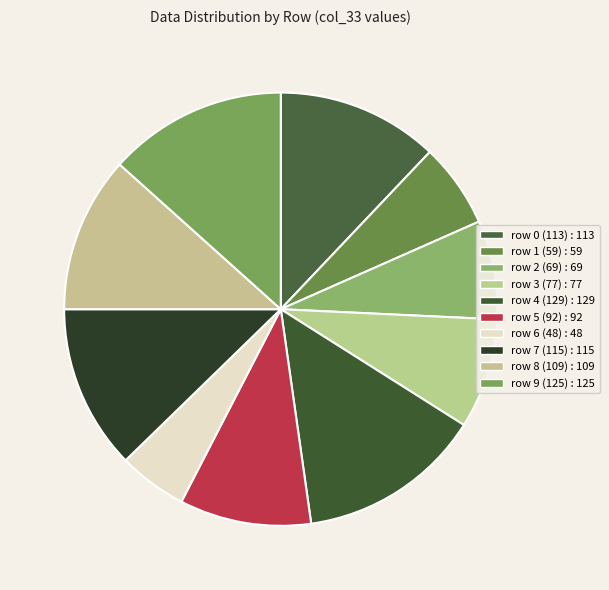

Count the number of slices in the pie.

10